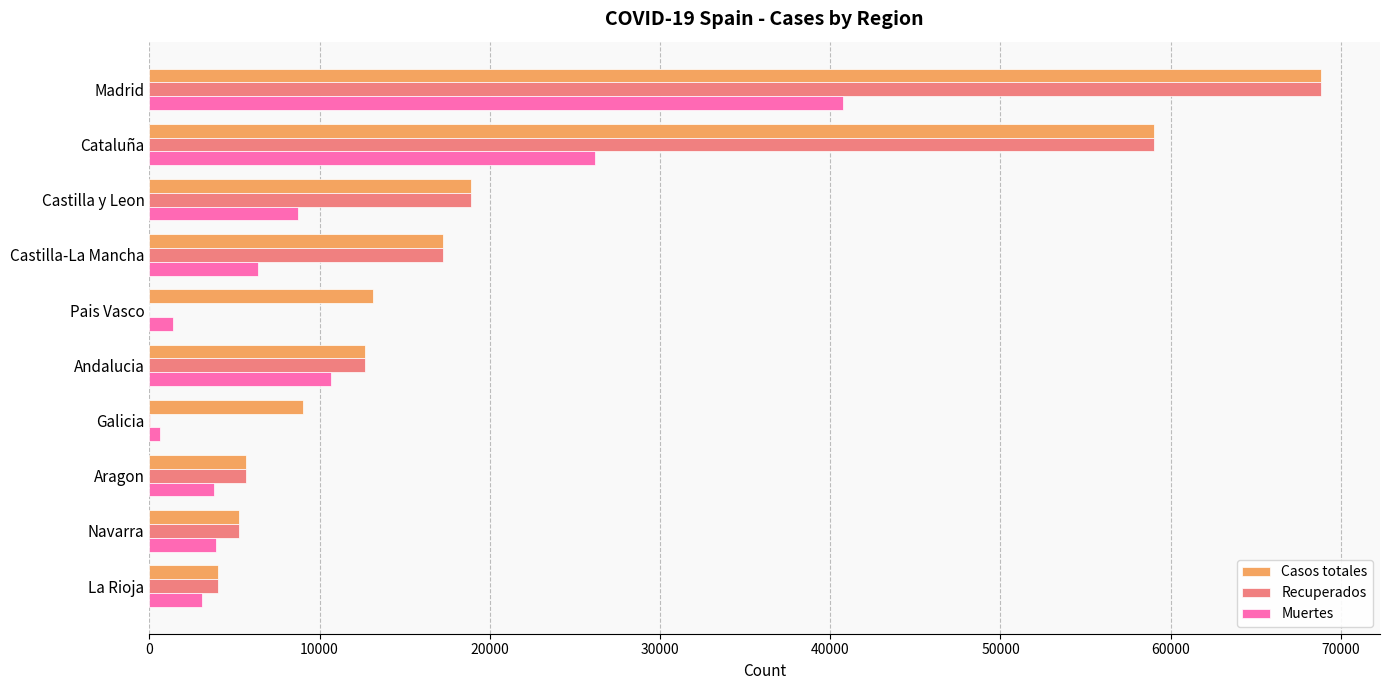

What is the sum of all Casos totales values?

213918